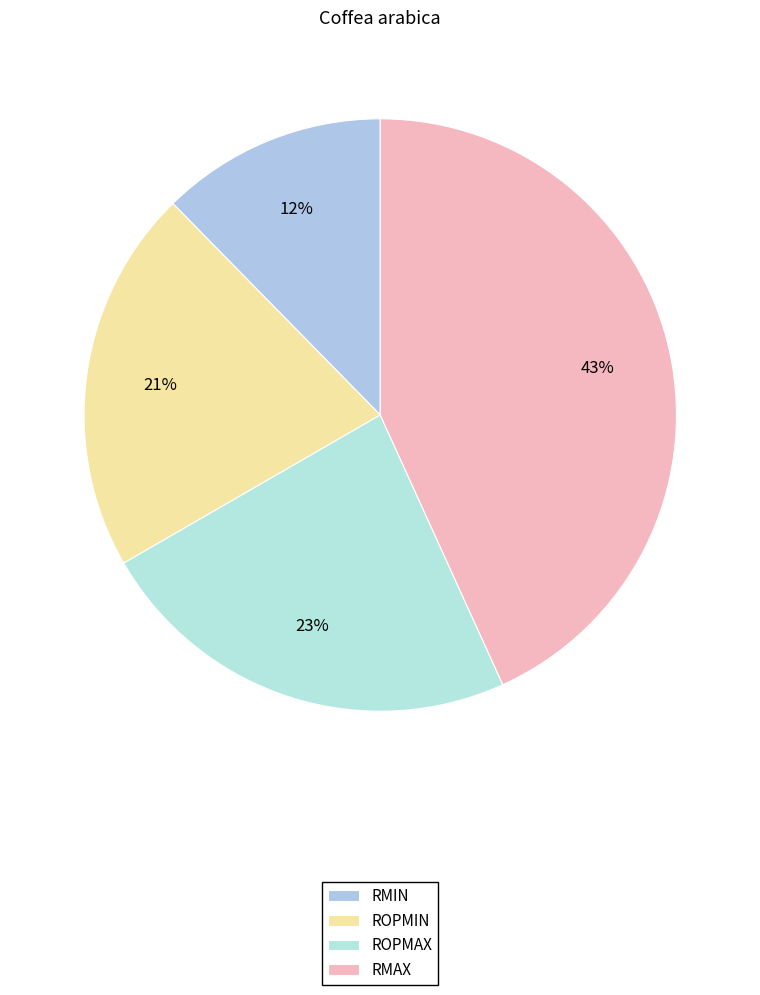

Is it true that RMAX is 43% of the pie?

True